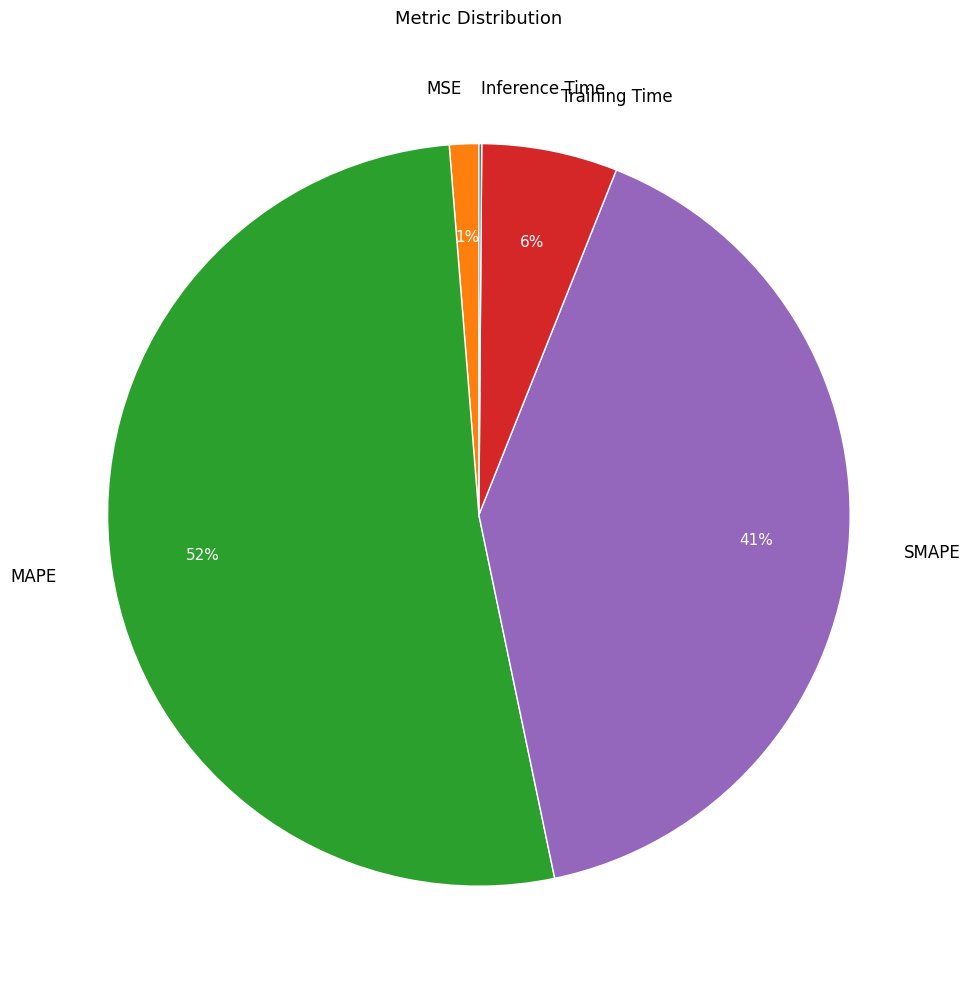

To the nearest percent, what portion does Training Time represent?

6%